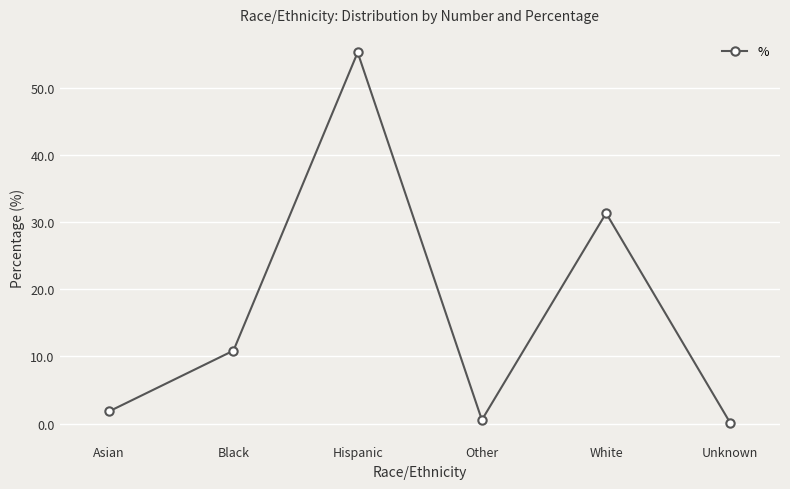

True or false: there are more than 2 points higher than both neighbors.

False